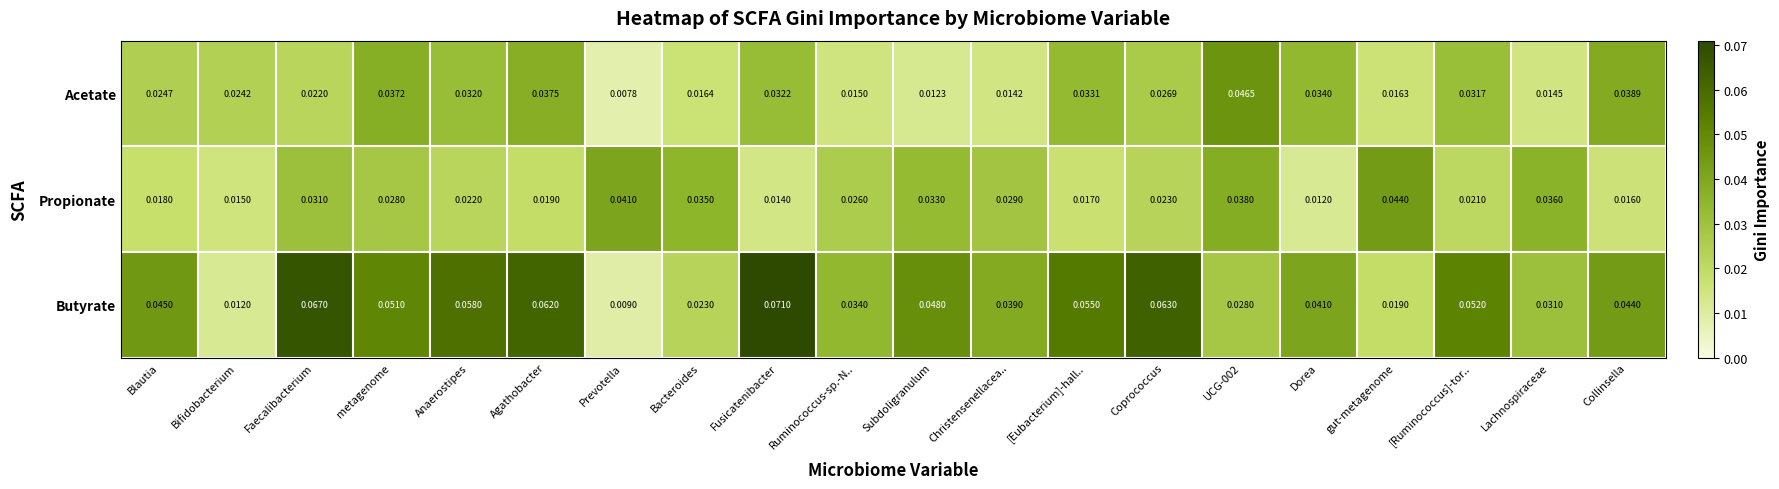

How many distinct data groups are displayed?

3